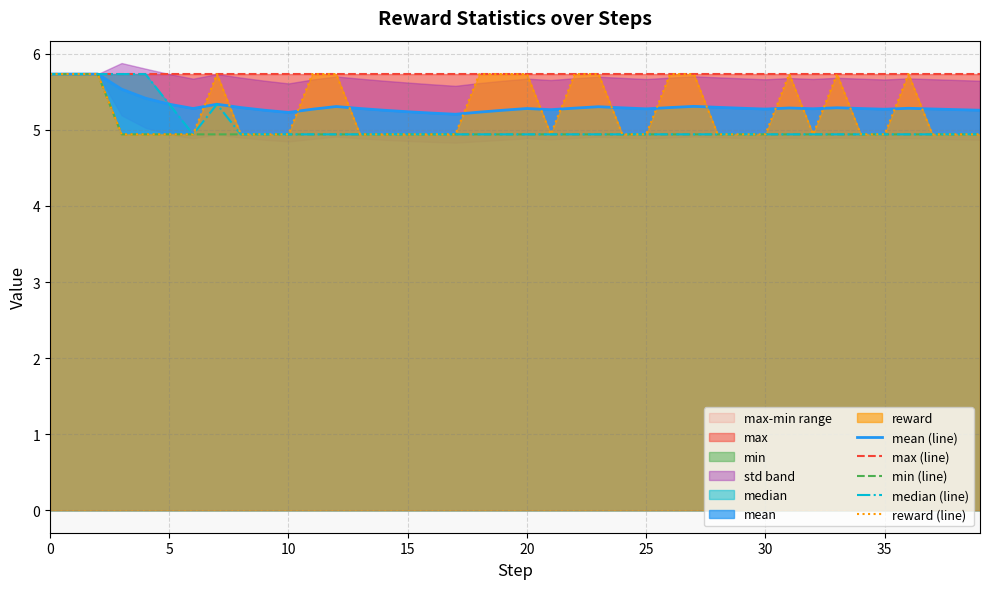

What is the sum of the max (line) values at 23 and 38?

11.5